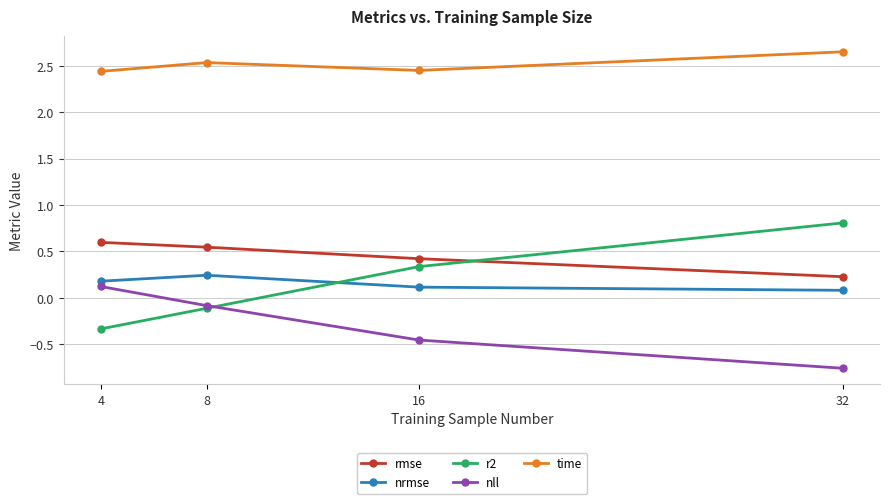

What is the spread (max minus min) of values at 16?

2.9